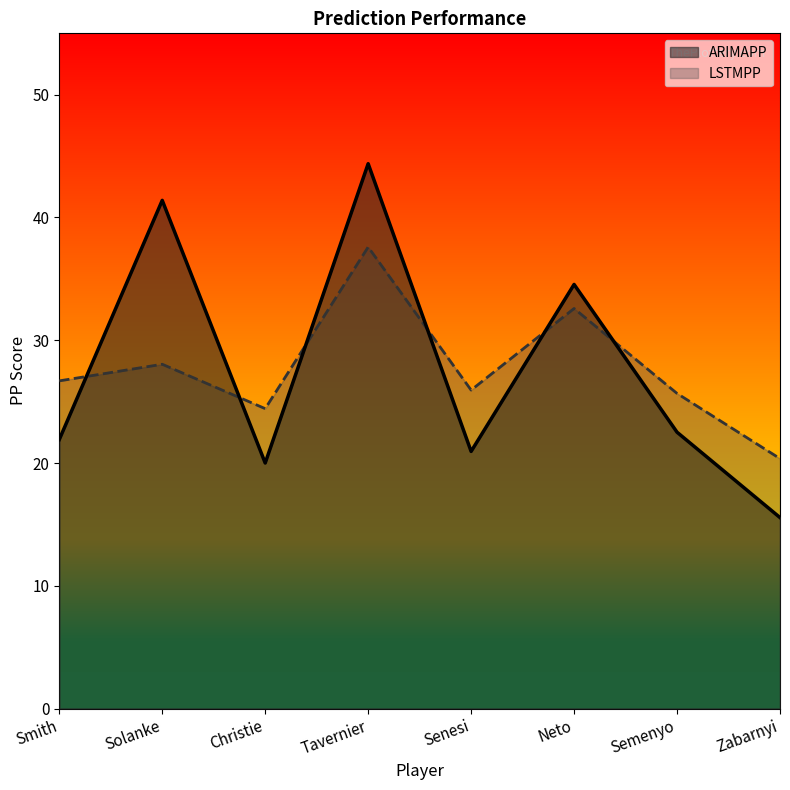

At which category is the sum across all series the highest?

Tavernier